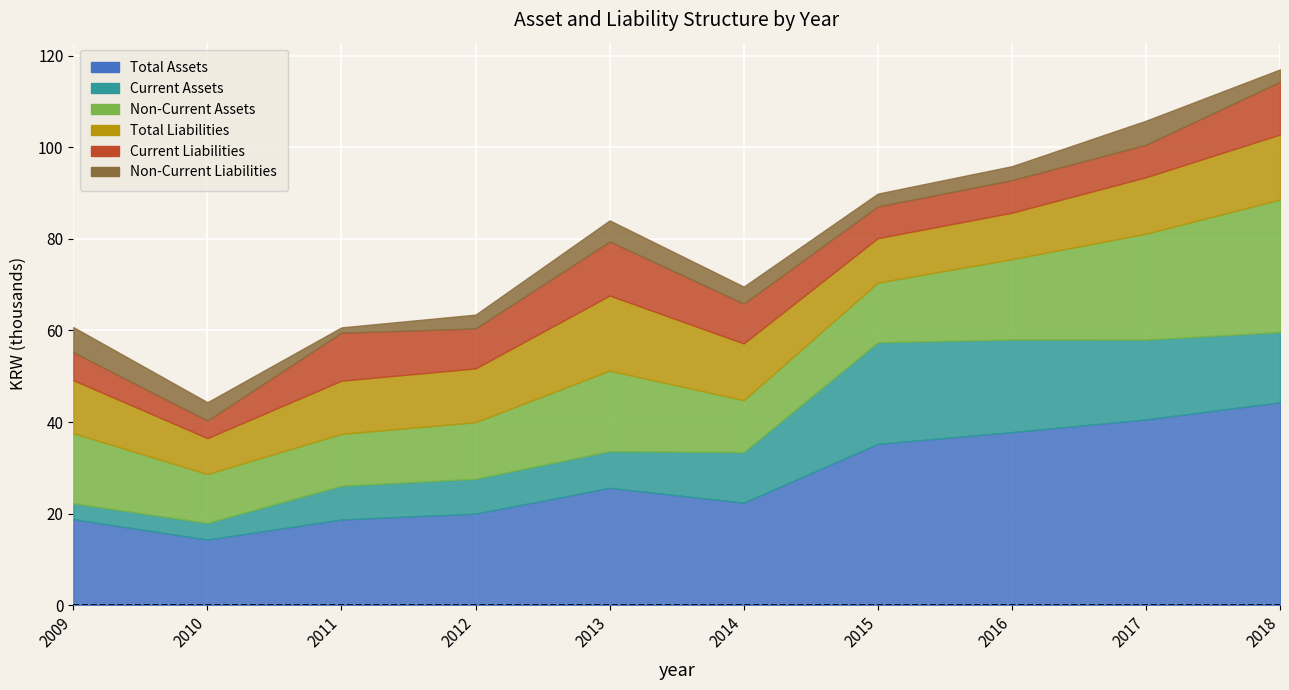

How many values in the Total Assets series exceed 25610652?

4